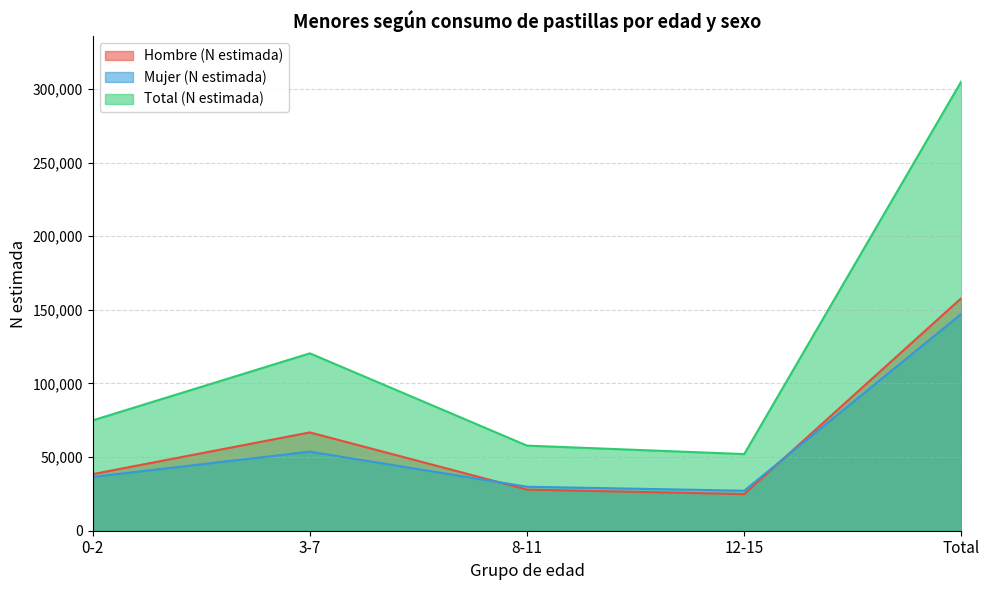

The value of Mujer (N estimada) at 0-2 is 36497. True or false?

True